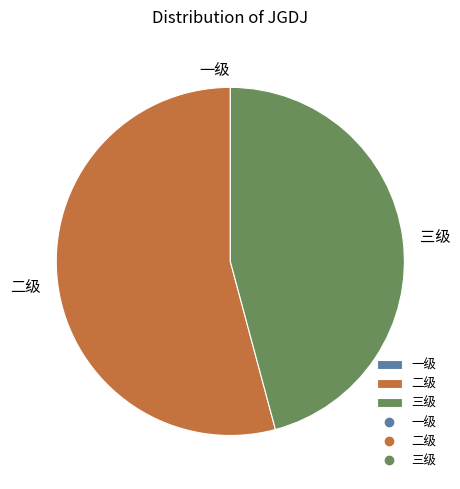

Is it true that 二级 is 39% of the pie?

False